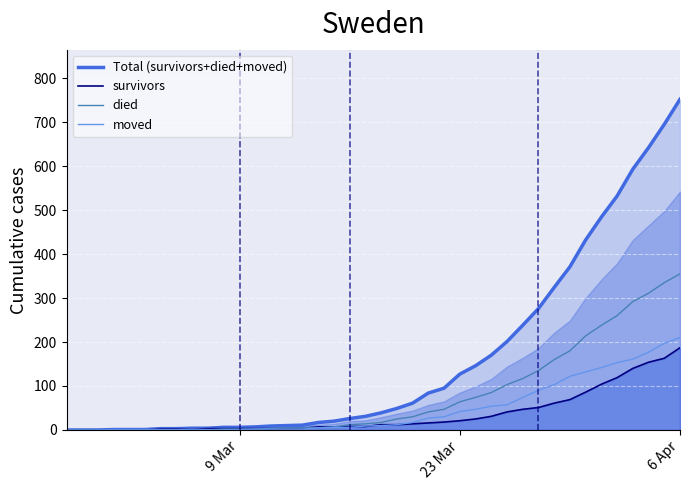

At which label does died reach its peak?

6 Apr